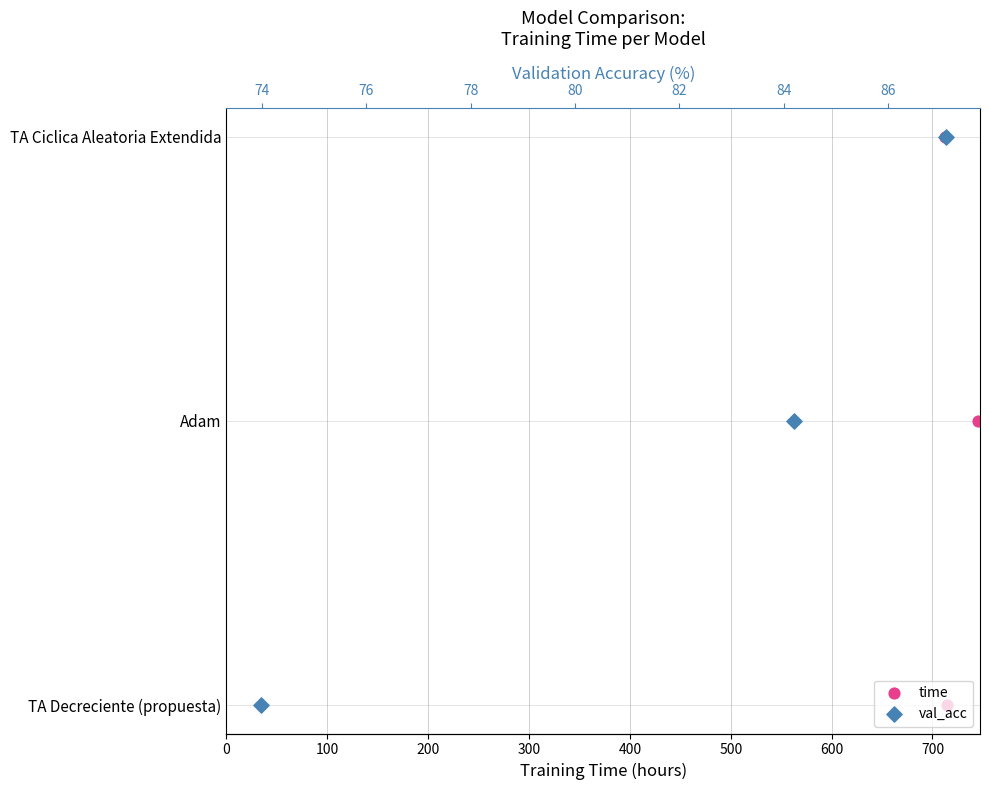

Which series has the largest total across all categories?

time